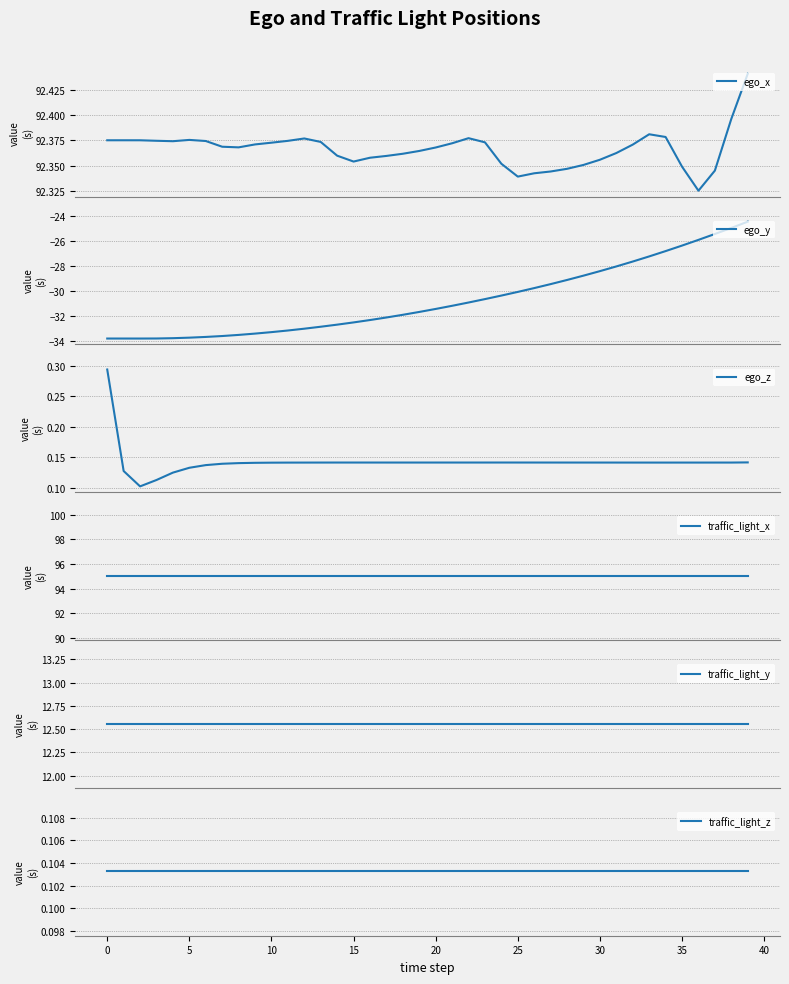

What is the lowest value of the ego_y series?

-33.8